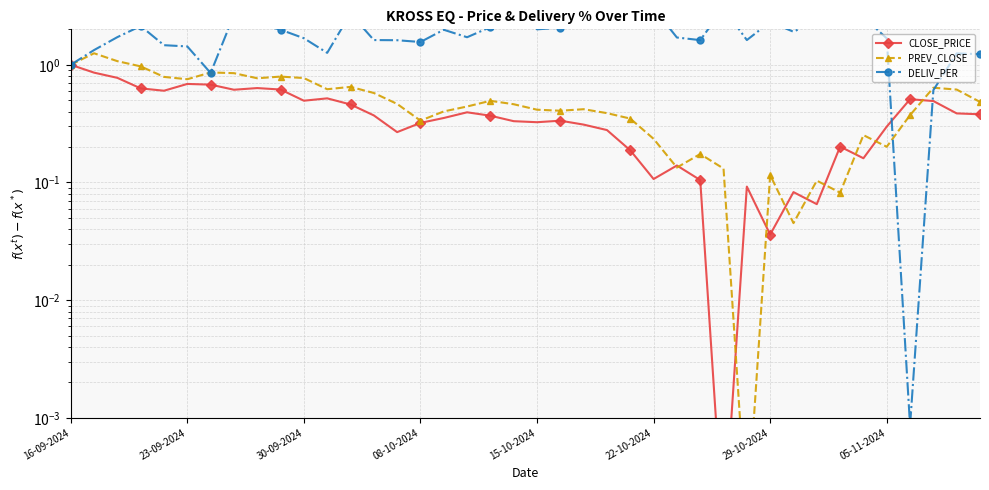

How many lines are shown in the chart?

3